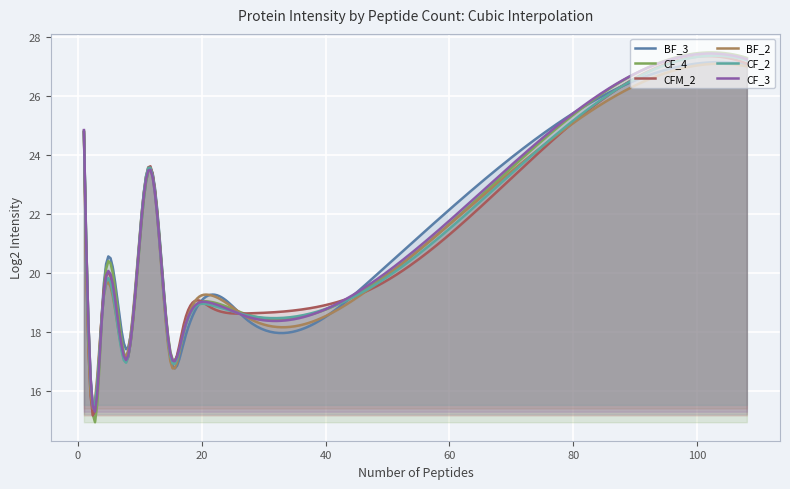

How many interior local peaks does the CF_3 series have?

3